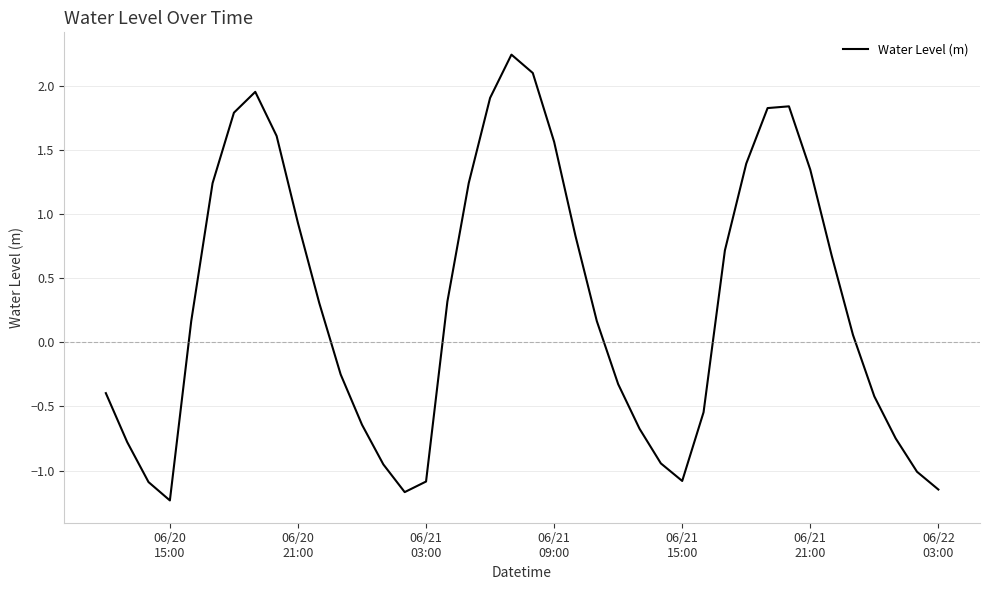

What is the difference between the maximum and minimum values?

3.5